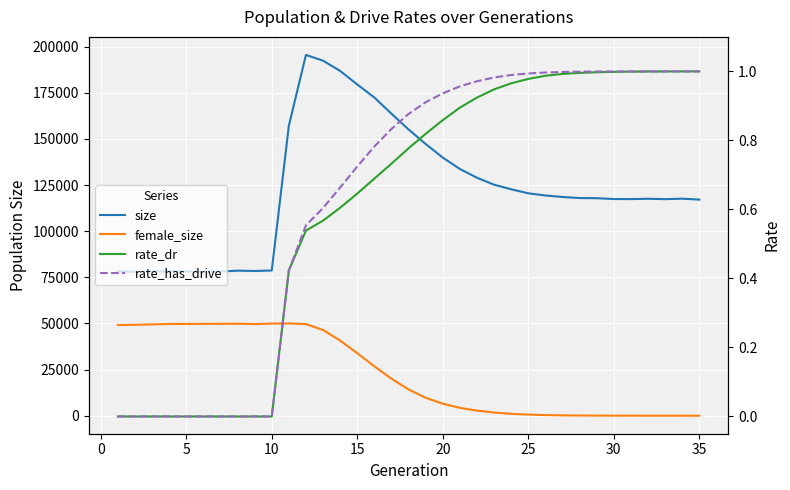

Is this an area chart (filled region under the line)?

No